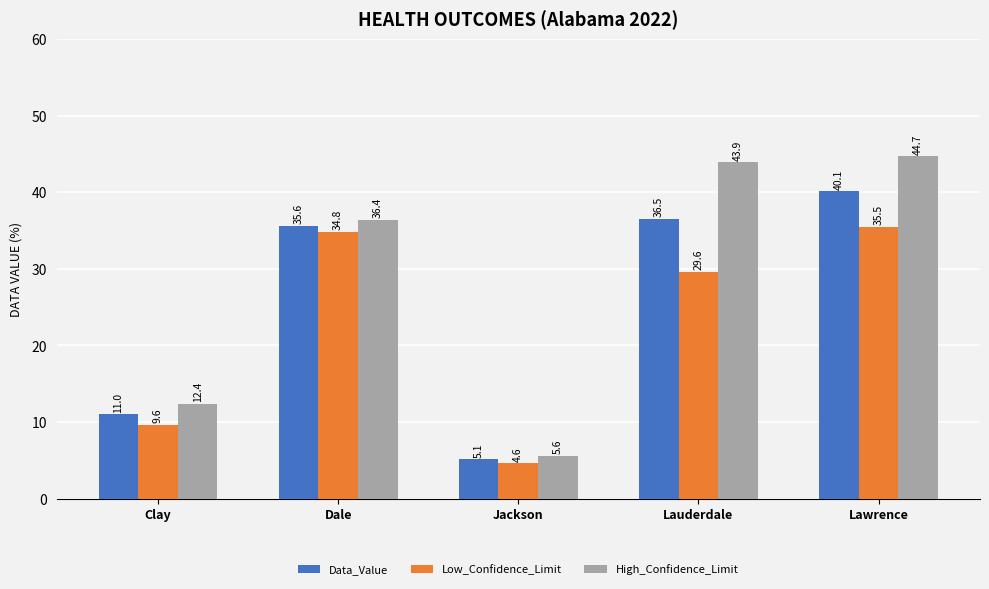

At which category is the sum across all series the highest?

Lawrence